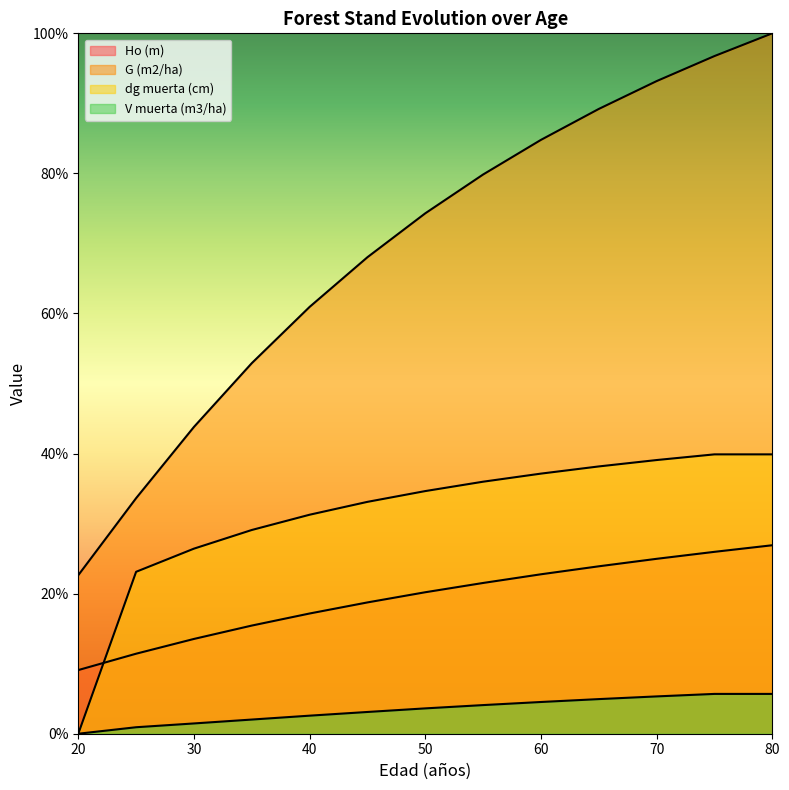

True or false: G (m2/ha) has a value of 100.0 at 80.

True